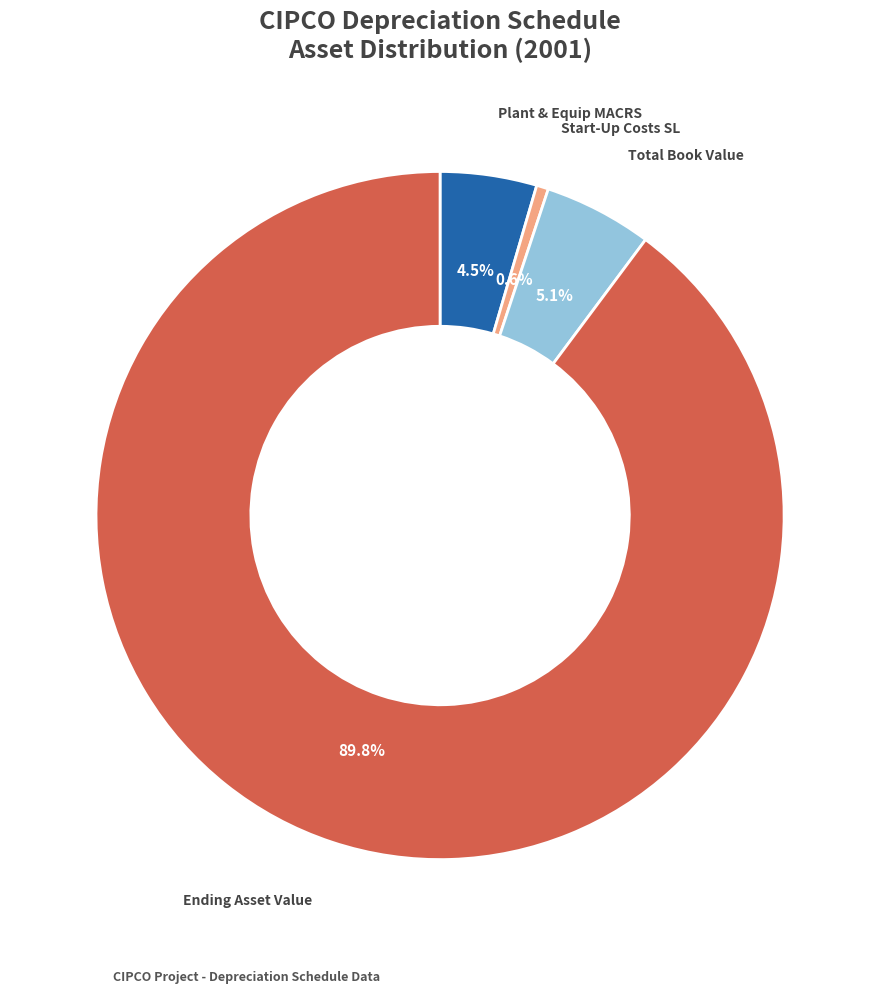

Which slice is the smallest?

Start-Up Costs SL